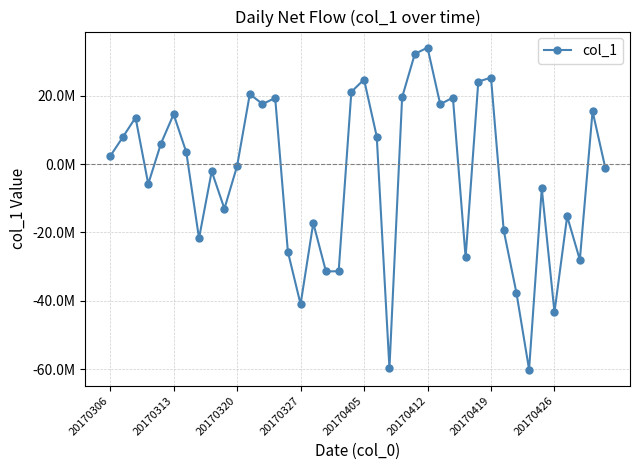

What is the difference between the maximum and minimum values?

94172270.8